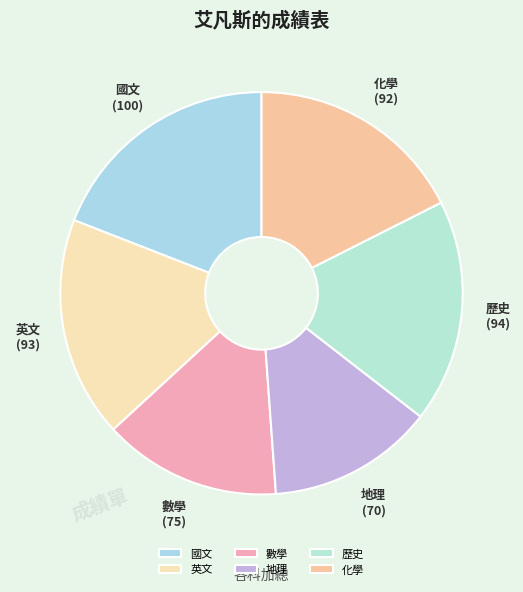

True or false: 英文 accounts for 18% of the total.

True